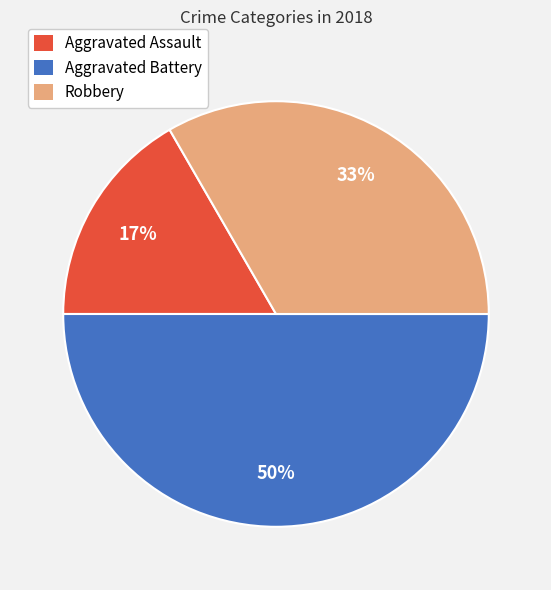

To the nearest percent, what is the difference between the largest and smallest slice percentages?

33%